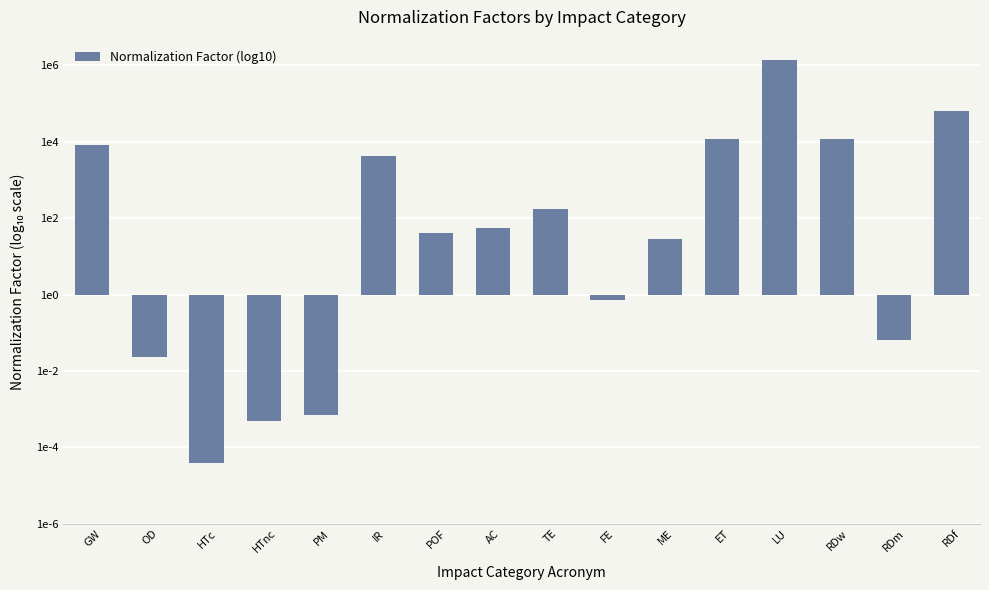

Rank the categories by value from highest to lowest.

LU, RDf, ET, RDw, GW, IR, TE, AC, POF, ME, FE, RDm, OD, PM, HTnc, HTc